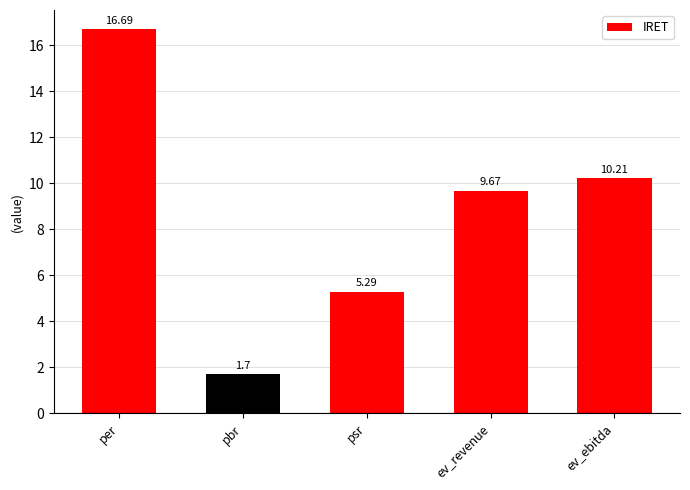

What is the sum of all values?

43.6